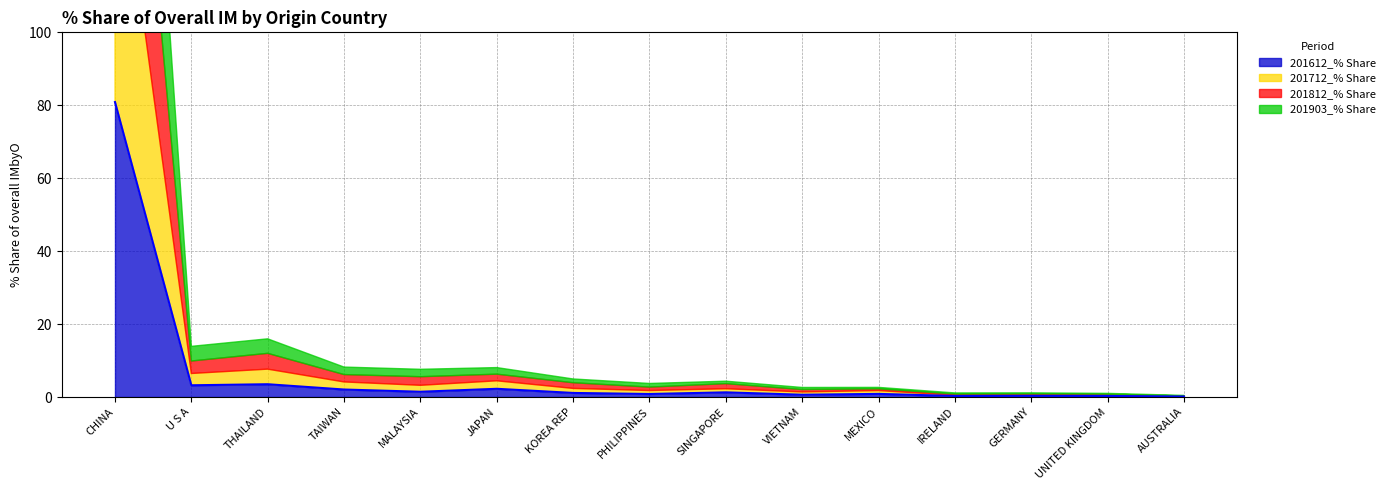

Rank the categories by 201712_% Share value from highest to lowest.

CHINA, THAILAND, U S A, JAPAN, TAIWAN, MALAYSIA, KOREA REP, SINGAPORE, PHILIPPINES, MEXICO, VIETNAM, GERMANY, UNITED KINGDOM, IRELAND, AUSTRALIA